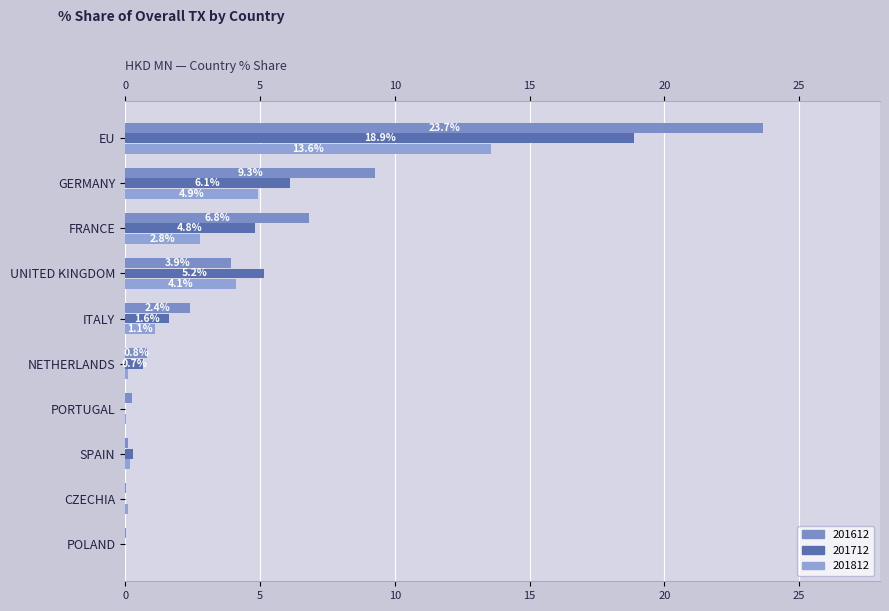

How many data points does each series have?

10